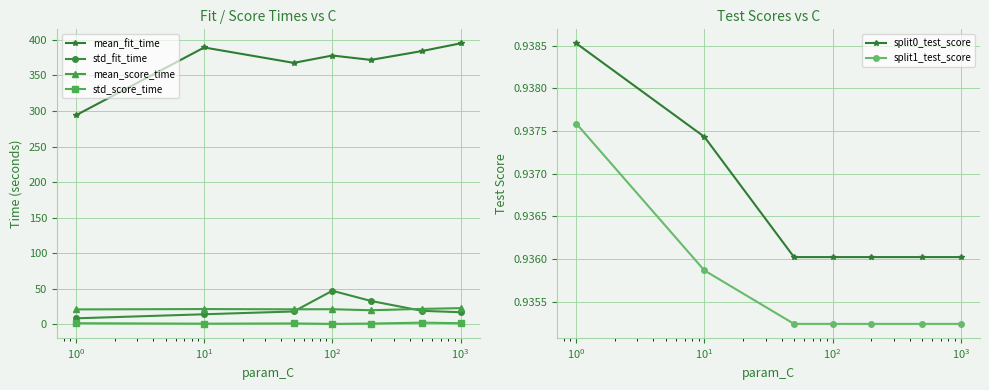

What is the value of the std_fit_time point at the 2nd from the left?

14.0